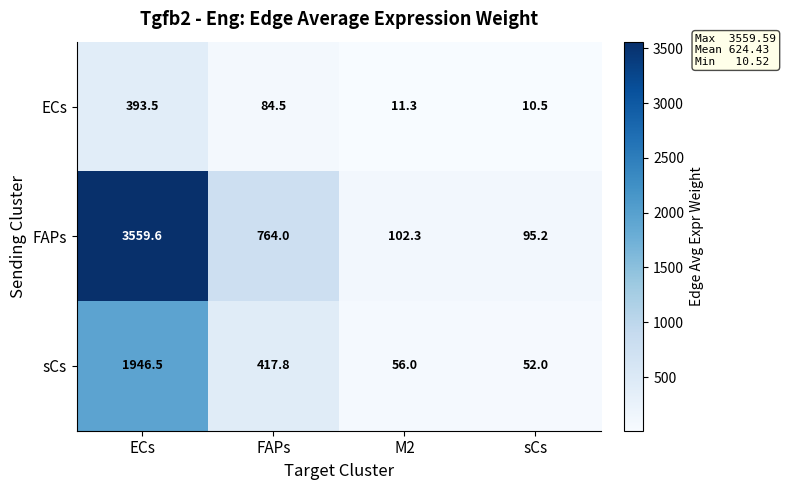

At which label does ECs first exceed 84?

ECs